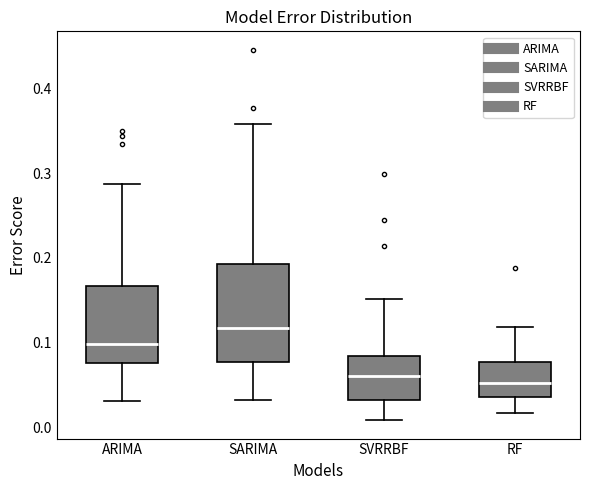

Reading left to right, transcribe this box plot: for each box, give where its median line is, the range the box spans, and where its two whiskers end, as read against the y-axis. The values are not printed on the chart, so give them approximately, as read against the axis.

ARIMA: median 0.10, box 0.08 to 0.17, whiskers 0.03 to 0.29
SARIMA: median 0.12, box 0.08 to 0.19, whiskers 0.03 to 0.36
SVRRBF: median 0.06, box 0.03 to 0.08, whiskers 0.01 to 0.15
RF: median 0.05, box 0.04 to 0.08, whiskers 0.02 to 0.12